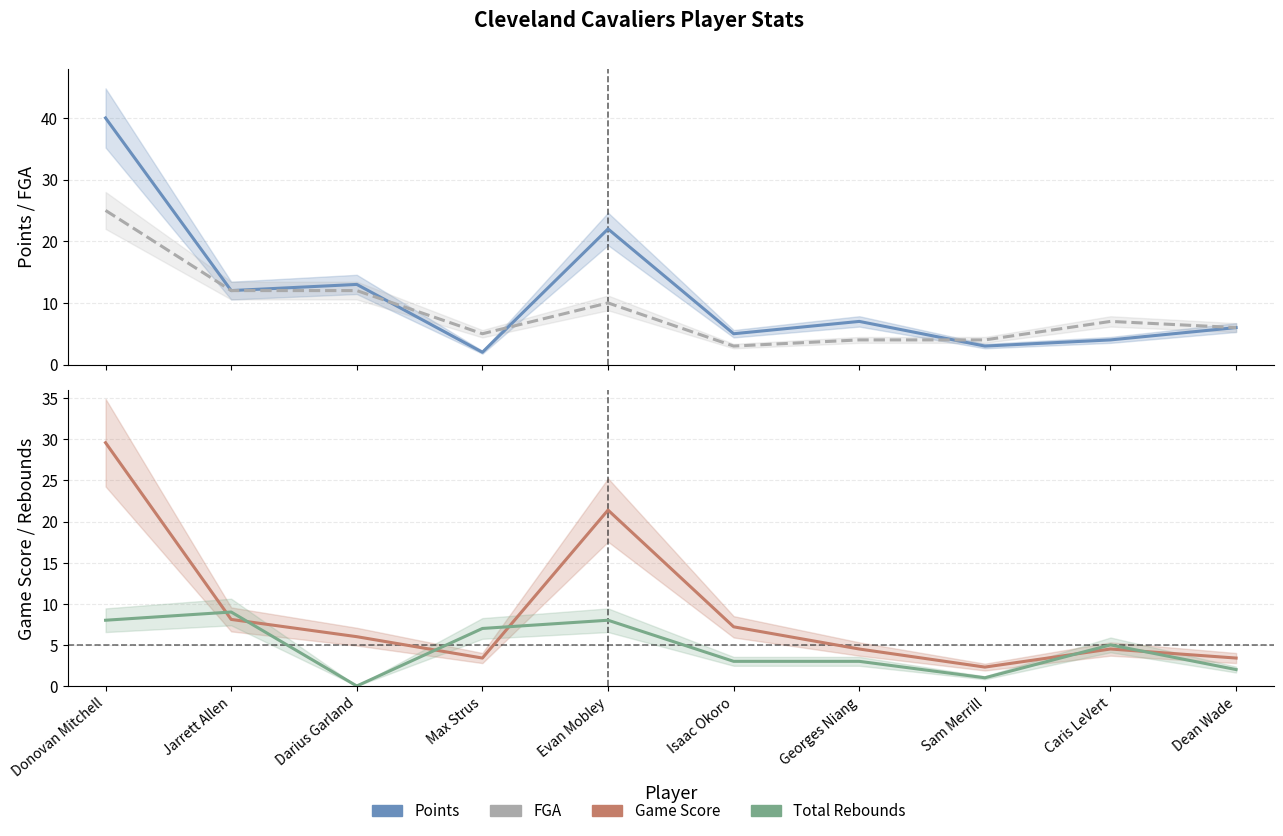

The value of FGA at Georges Niang is 6.5. True or false?

False